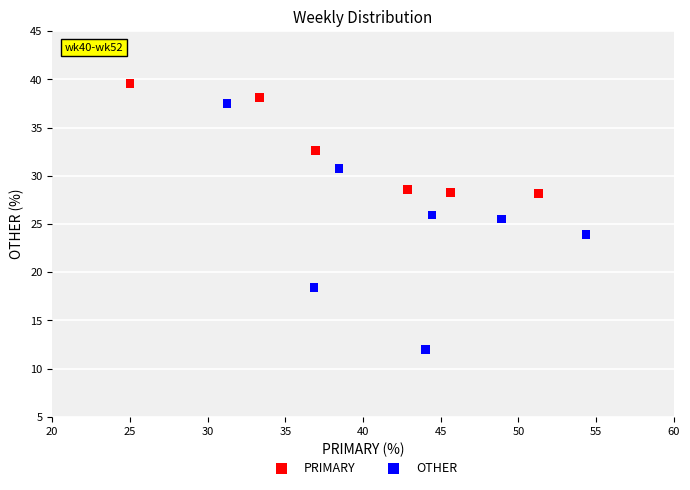

Which series contains the lowest Y value?

OTHER